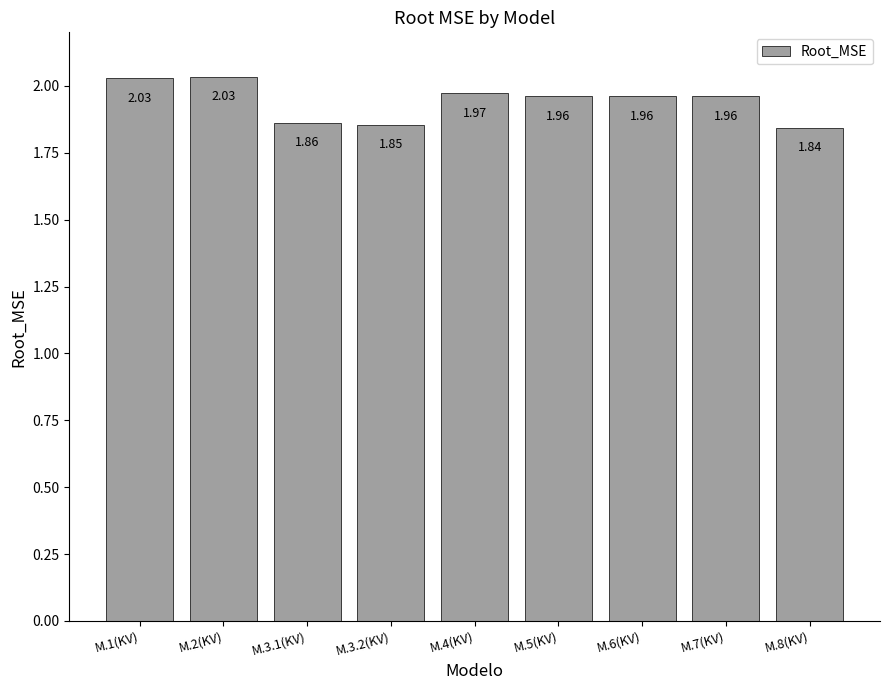

Are the bars grouped side by side (vs. stacked)?

No